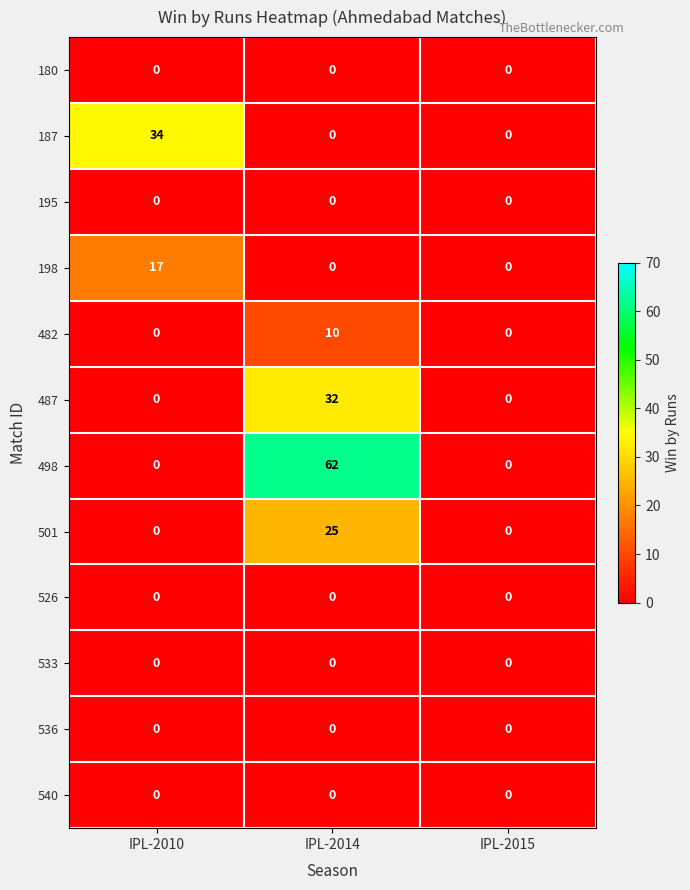

True or false: 482 has a value of 0 at IPL-2015.

True